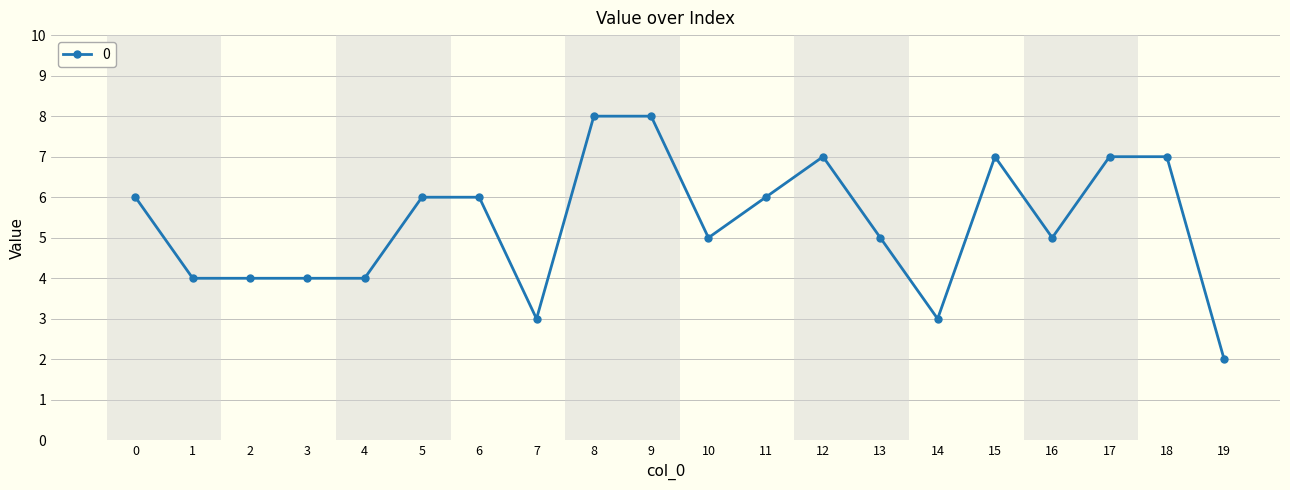

True or false: the data has more than 1 interior local peaks.

True